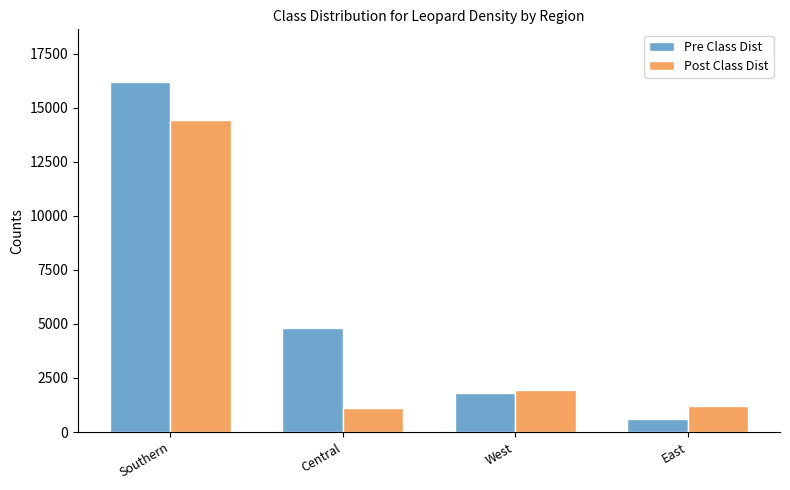

What is the total value across all series at Southern?

30616.0